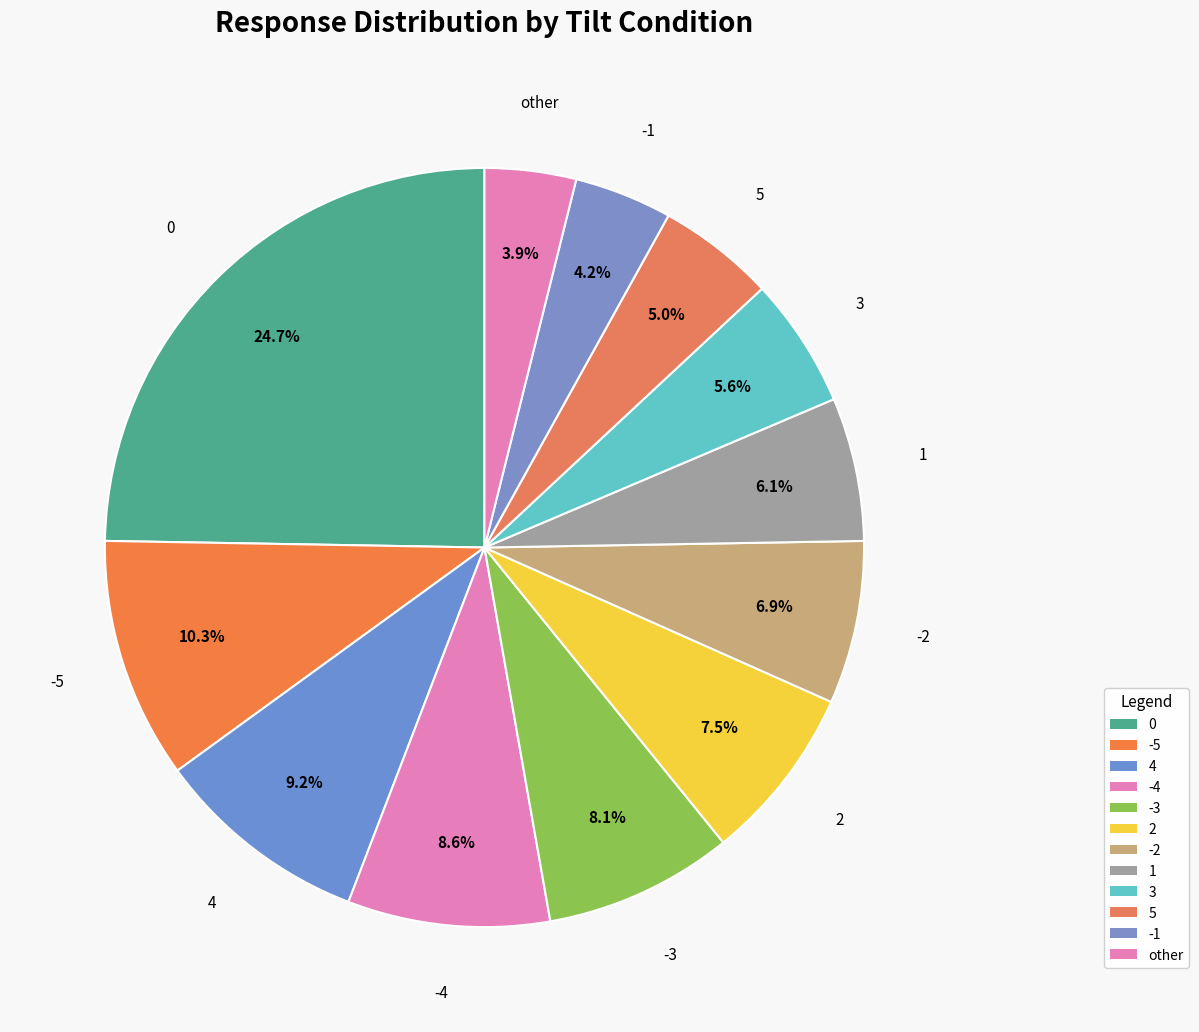

Count the number of slices in the pie.

12